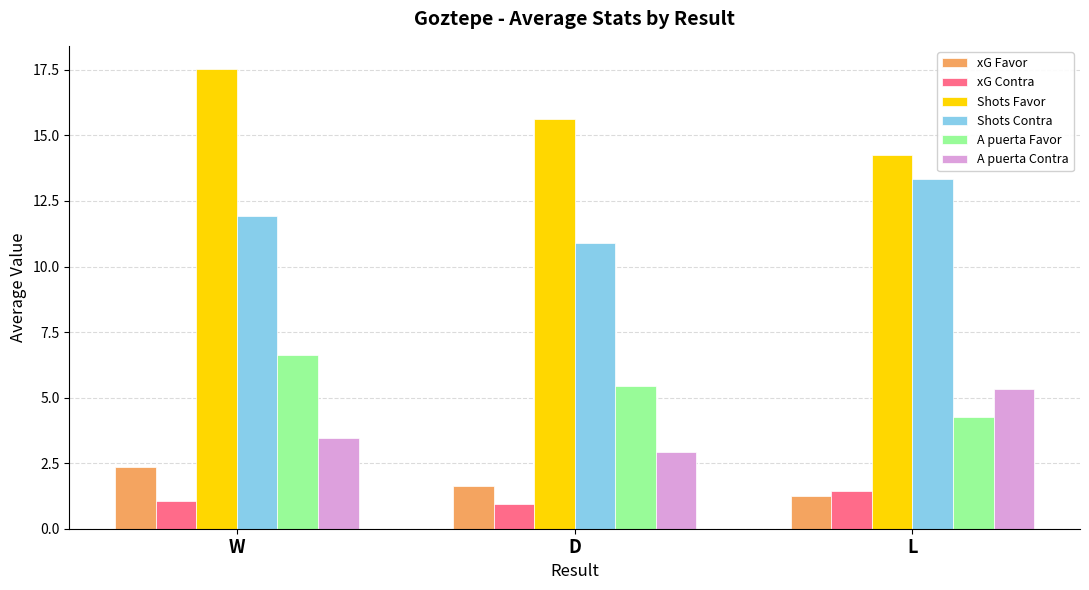

Which series changed the most between W and D?

Shots Favor